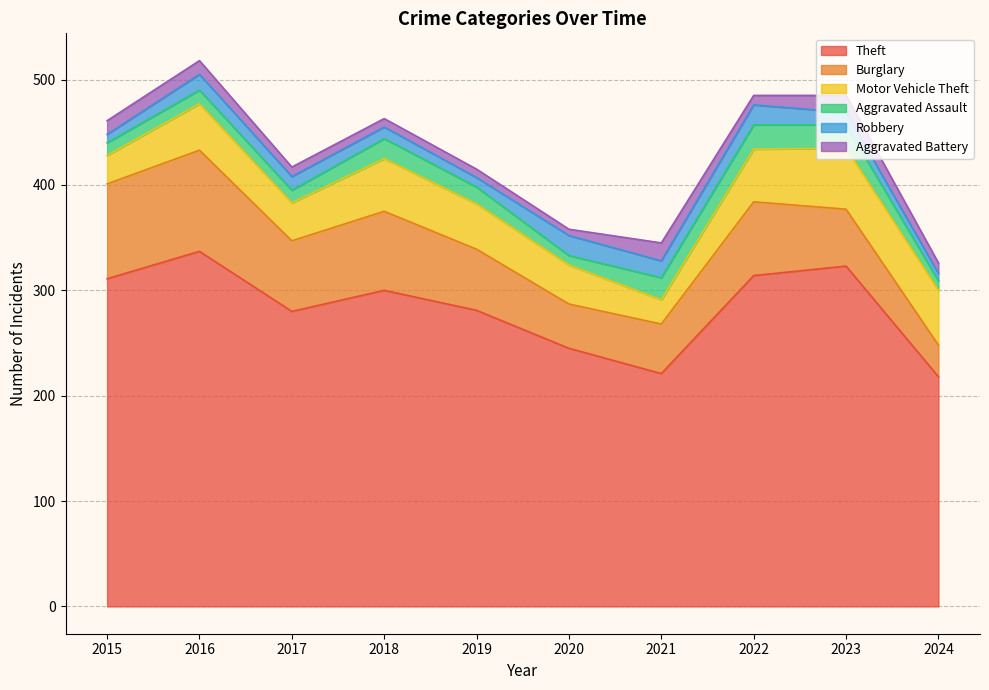

True or false: Robbery has more than 2 points higher than both neighbors.

True